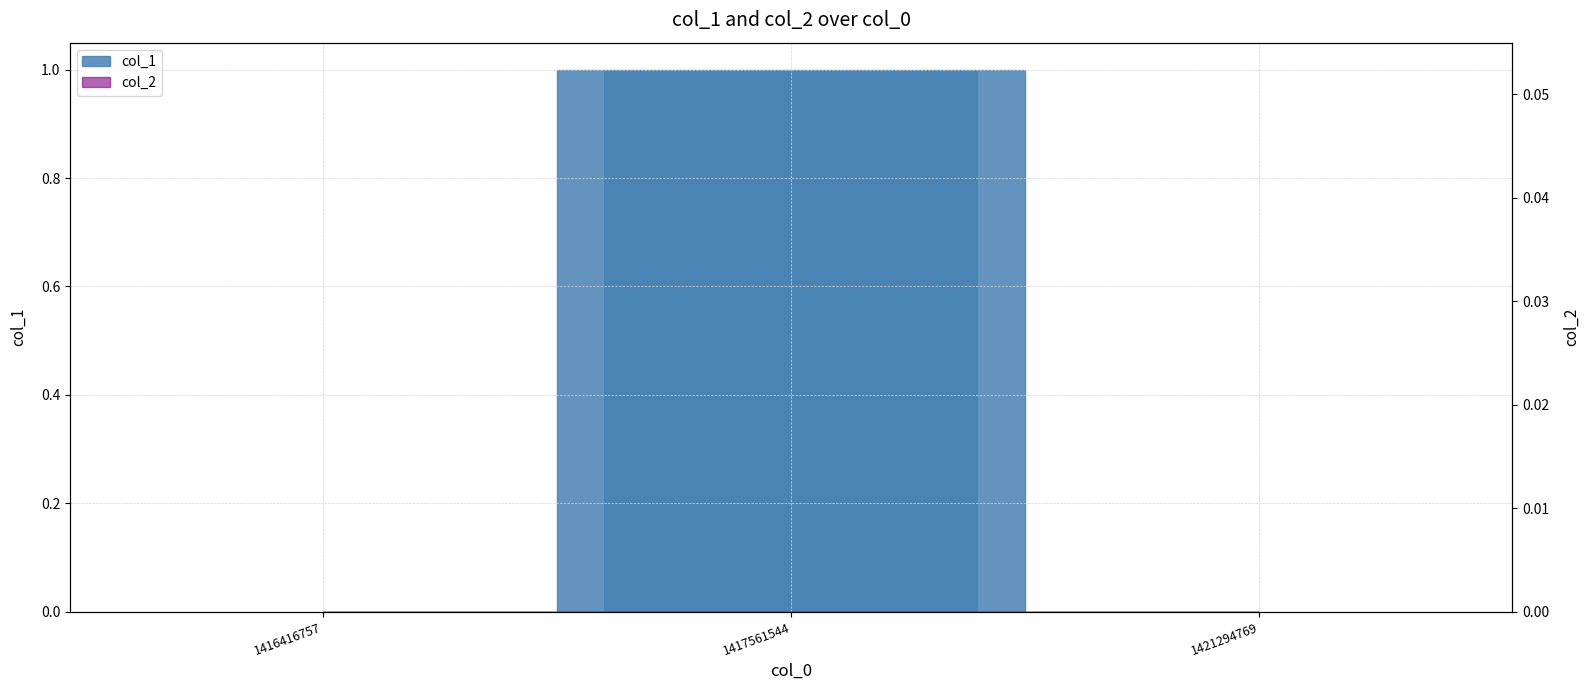

Count the number of categories in the chart.

3